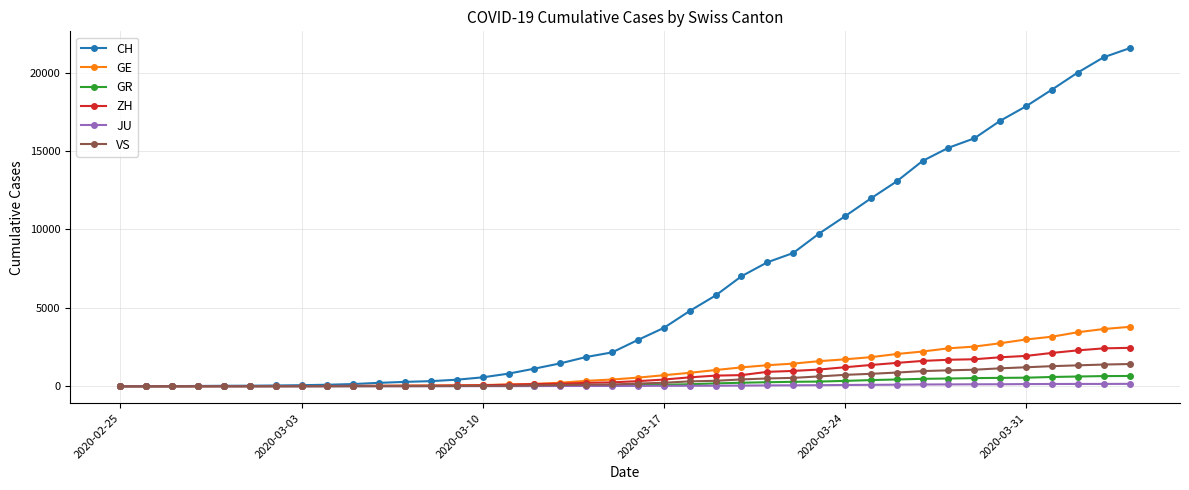

Which series has the largest range (max minus min)?

CH